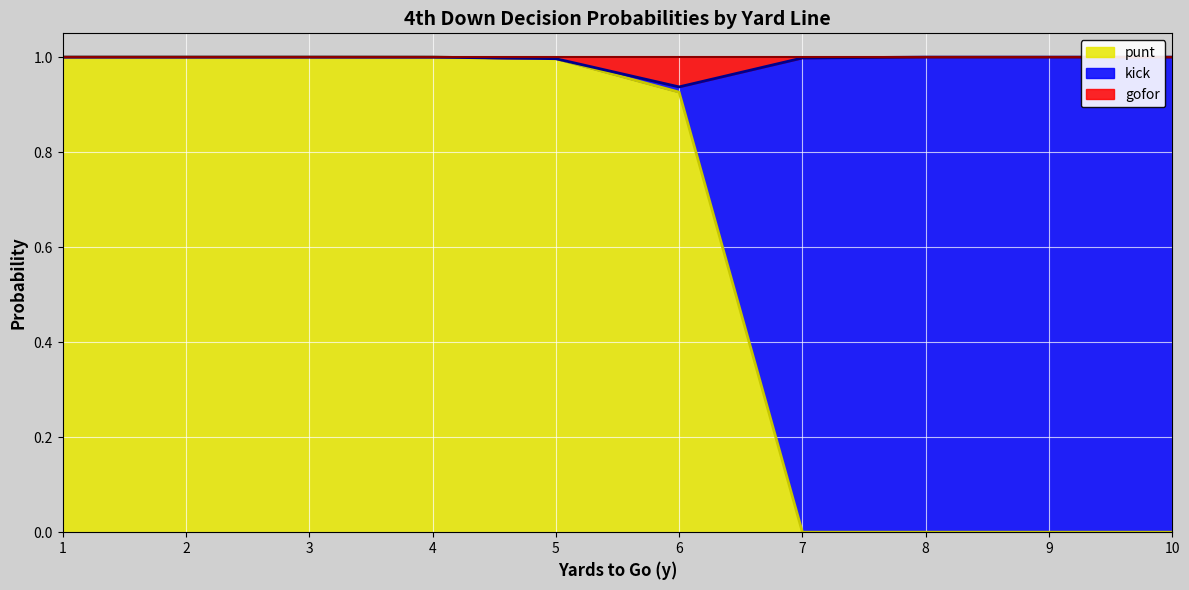

True or false: punt and gofor intersect in this chart.

False